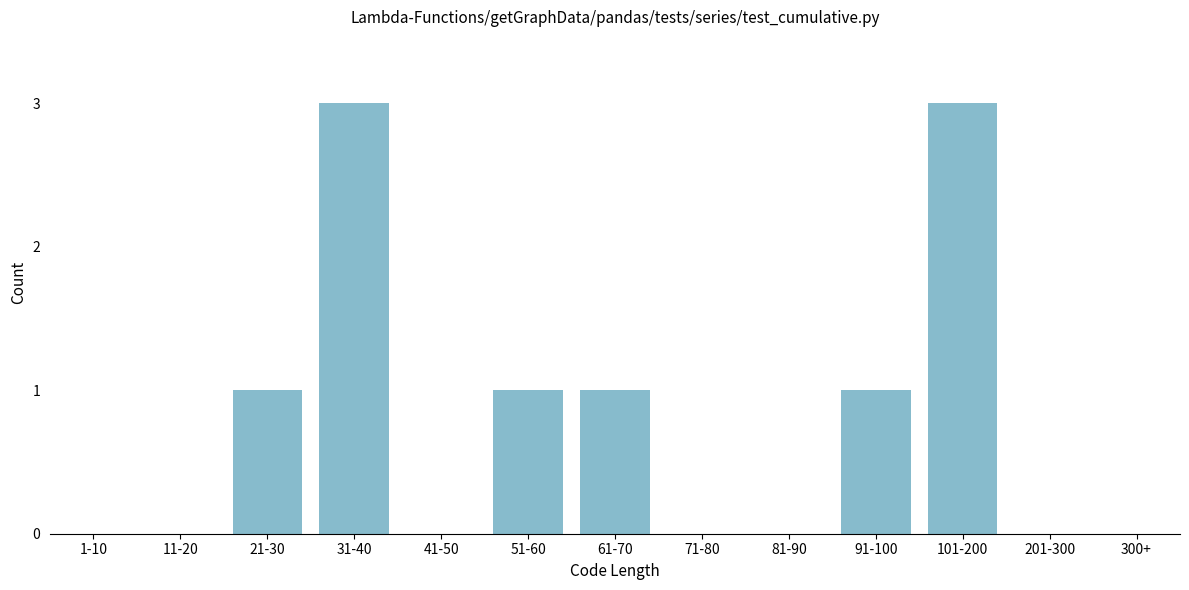

Reading left to right, extract all data points from this chart.

1-10=0	11-20=0	21-30=1	31-40=3	41-50=0	51-60=1	61-70=1	71-80=0	81-90=0	91-100=1	101-200=3	201-300=0	300+=0